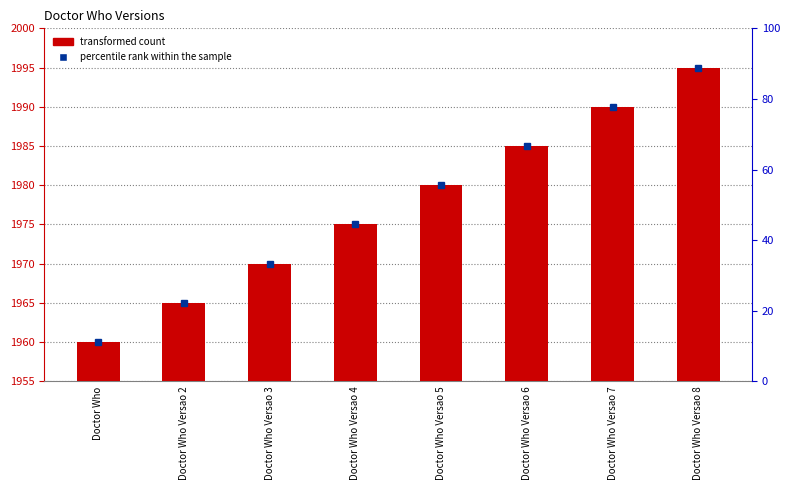

How many bars are there in total?

8